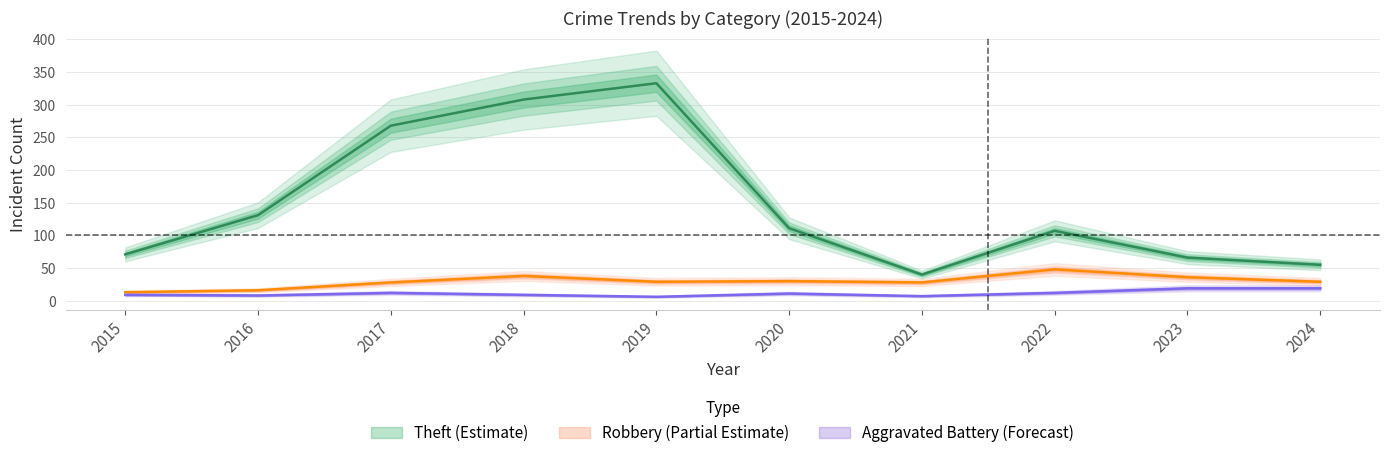

Which series has the largest range (max minus min)?

Theft